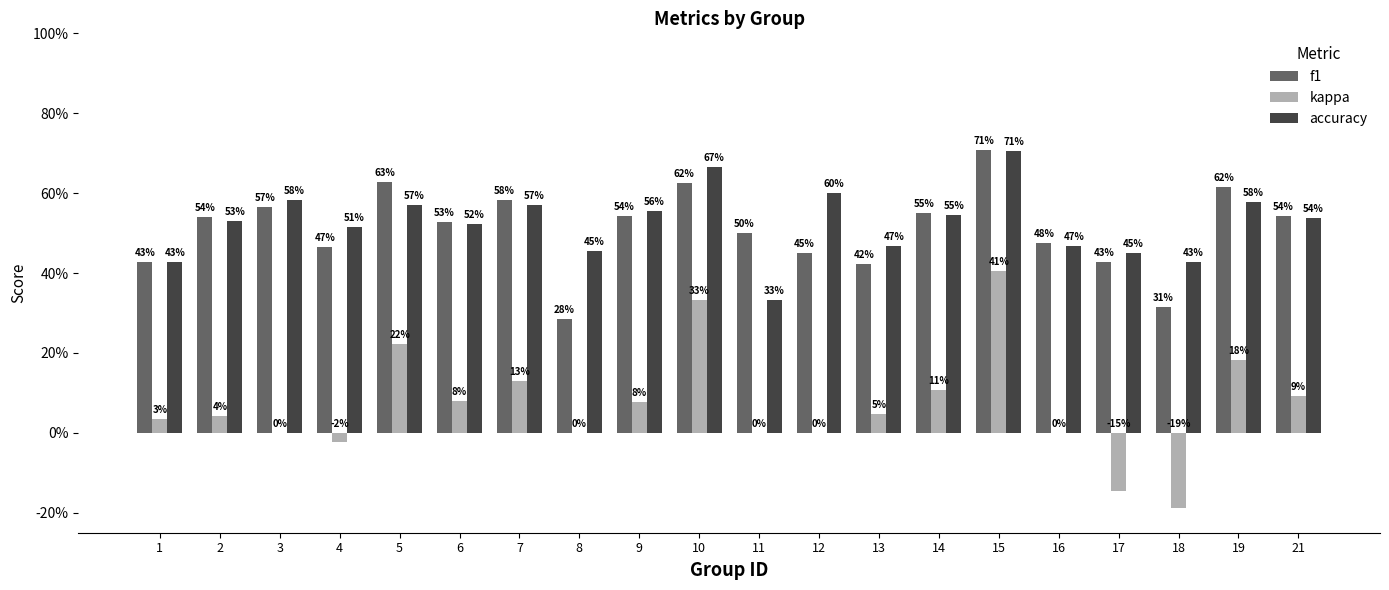

Does the chart contain stacked bars?

No